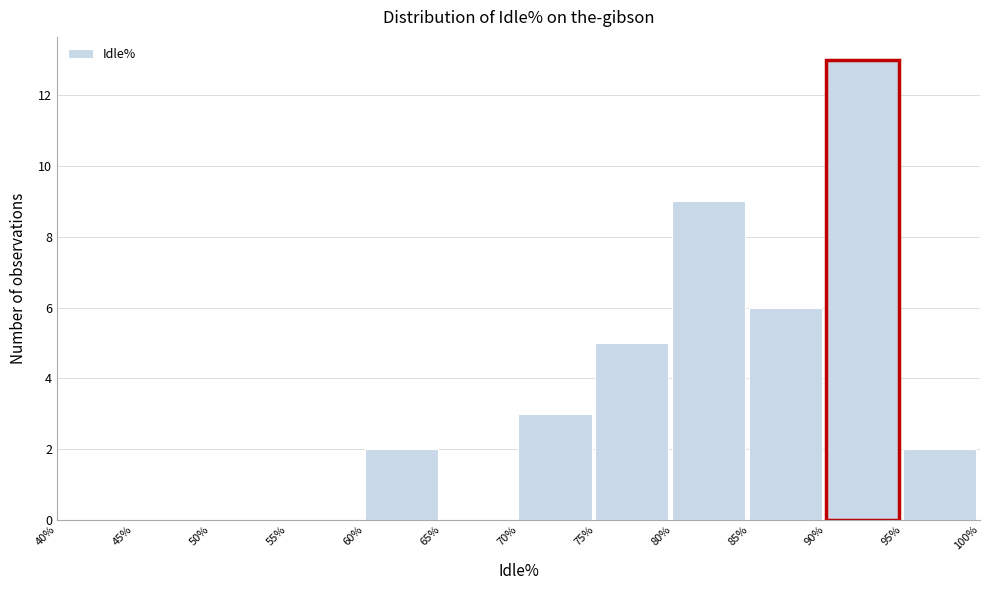

Reading left to right, list every bar in this chart as the range it spans on the x-axis followed by its height. The values are not printed on the chart, so give them approximately, as read against the axis.

40% to 45%: 0
45% to 50%: 0
50% to 55%: 0
55% to 60%: 0
60% to 65%: 2
65% to 70%: 0
70% to 75%: 3
75% to 80%: 5
80% to 85%: 9
85% to 90%: 6
90% to 95%: 13
95% to 100%: 2